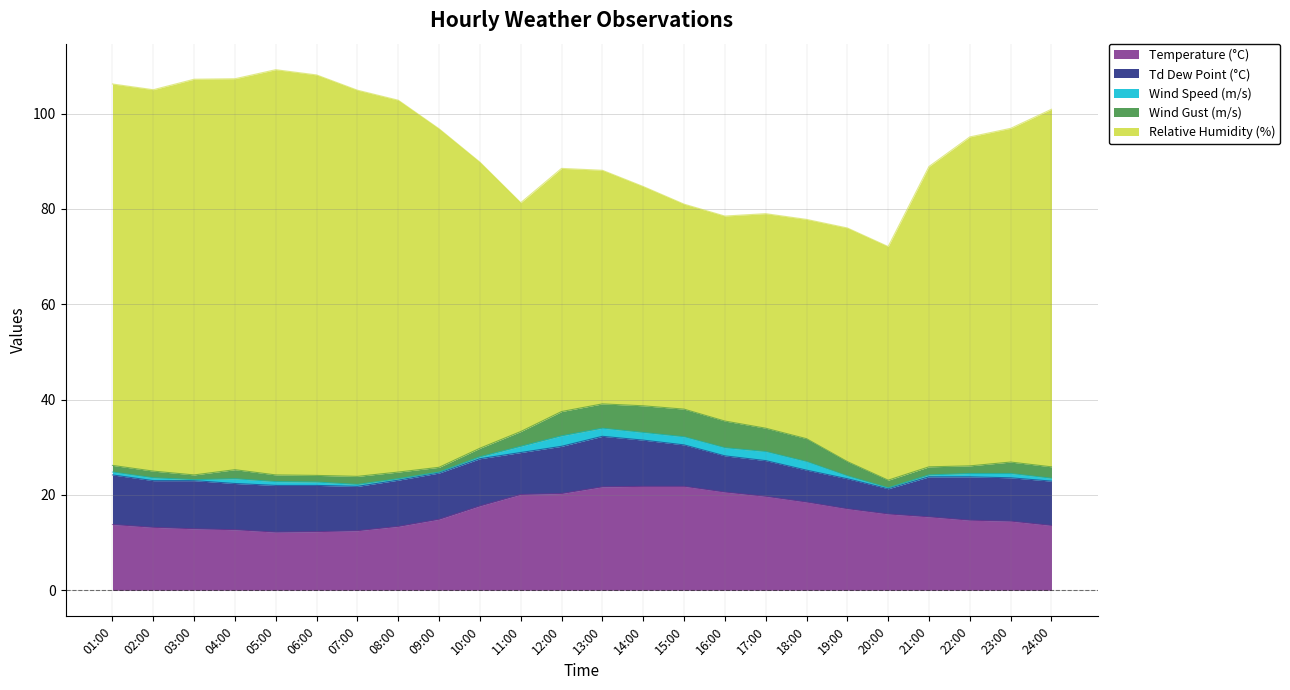

Which label corresponds to the smallest value in the chart?

03:00